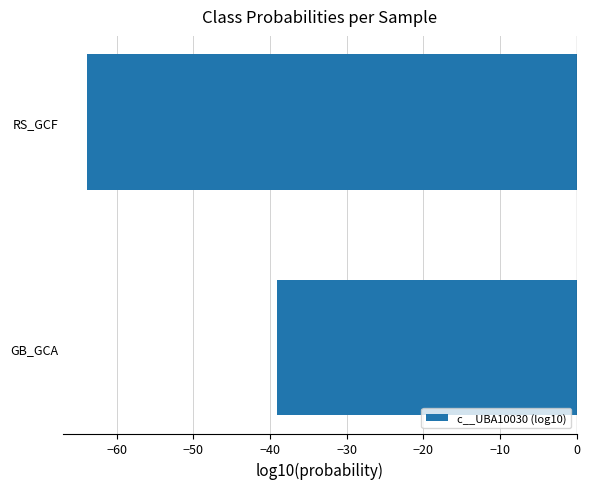

What is the minimum value shown in the chart?

-63.8